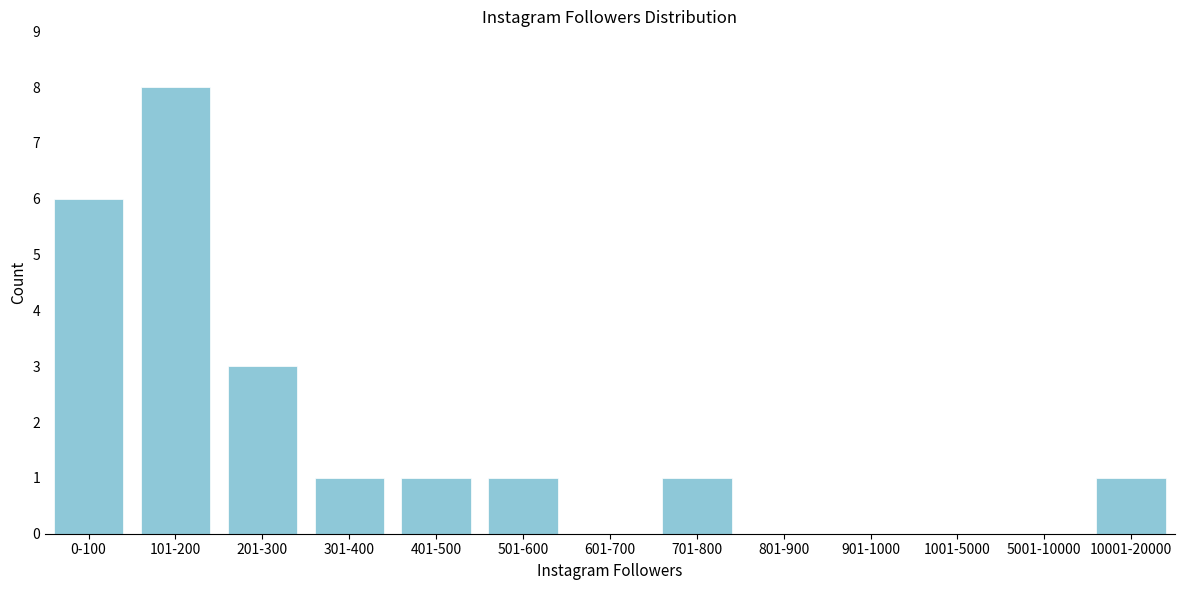

Reading left to right, extract all data points from this chart.

0-100=6	101-200=8	201-300=3	301-400=1	401-500=1	501-600=1	601-700=0	701-800=1	801-900=0	901-1000=0	1001-5000=0	5001-10000=0	10001-20000=1